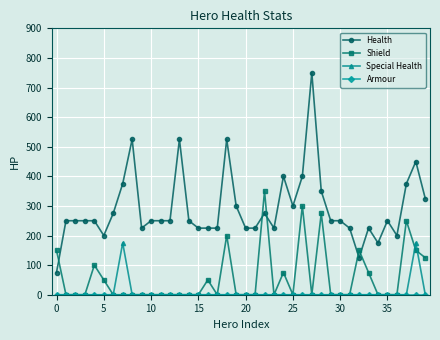

How many times do Health and Shield cross each other?

5